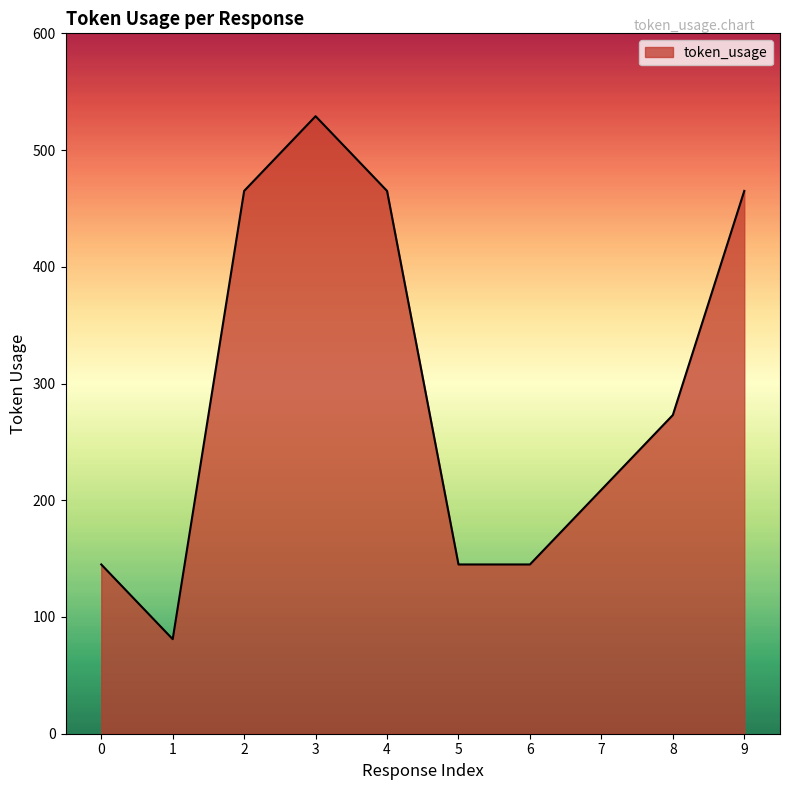

What is the smallest value displayed?

81